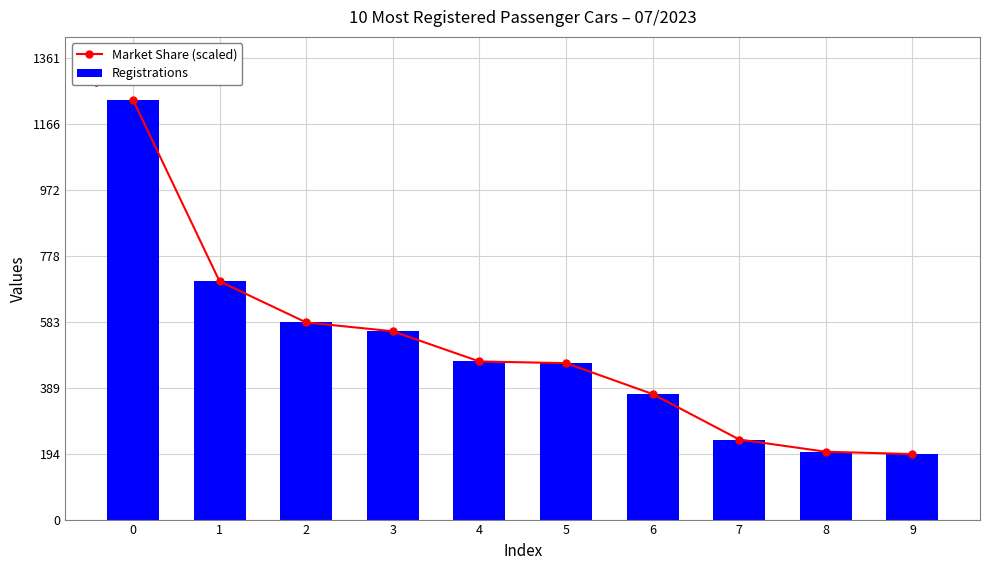

Reading left to right, extract all data points from this chart.

Market Share (scaled): 1237.0	702.0	581.0	555.0	466.0	461.0	370.0	236.0	200.0	193.0
Registrations: 1237.0	702.0	581.0	555.0	466.0	461.0	370.0	236.0	200.0	193.0